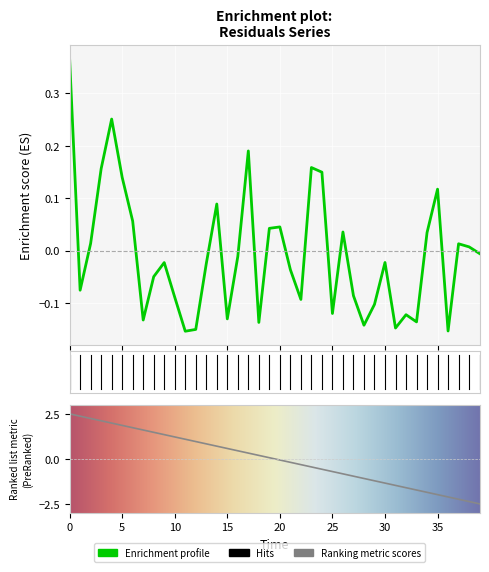

How many values are below zero?

23